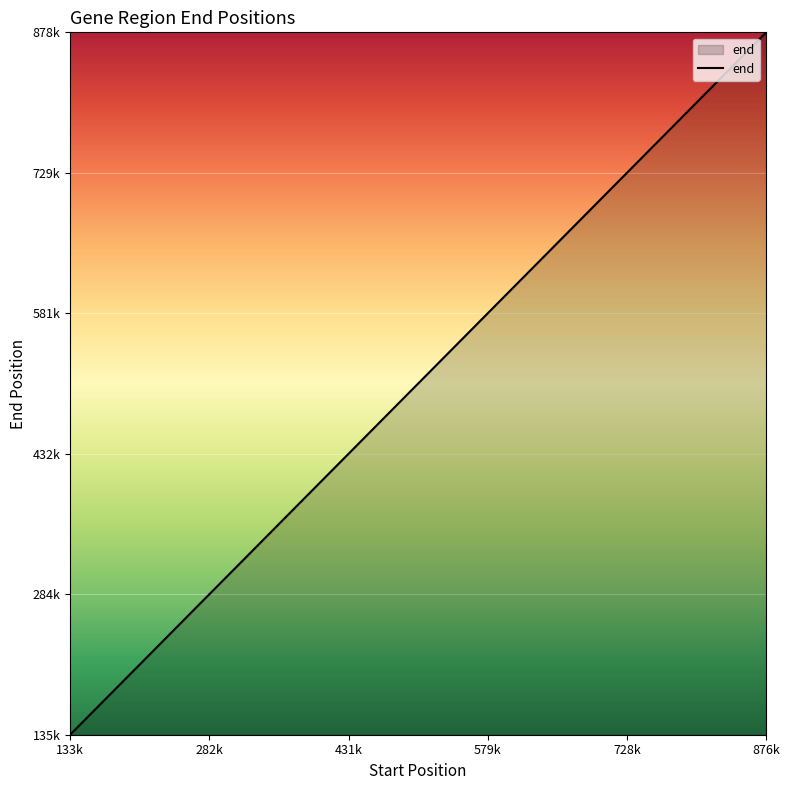

At which category does the chart reach its minimum across all series?

133k